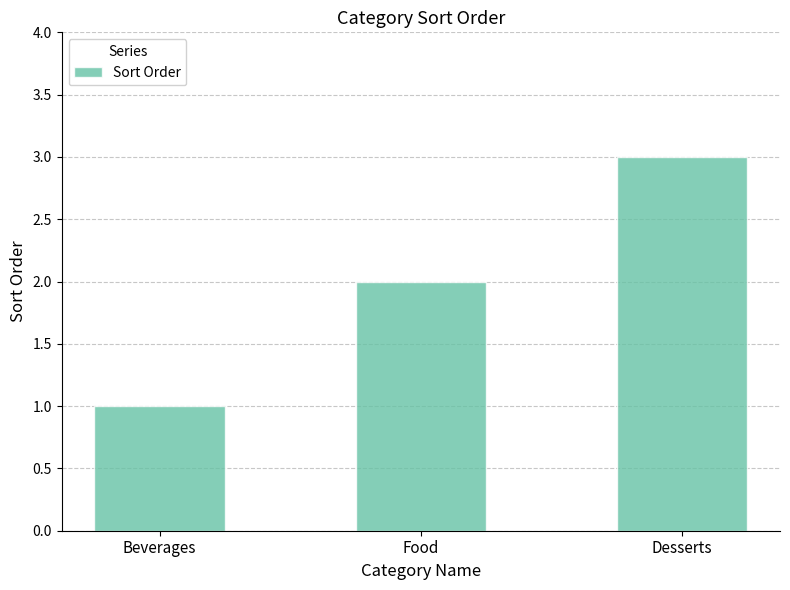

What is the sum of all values?

6